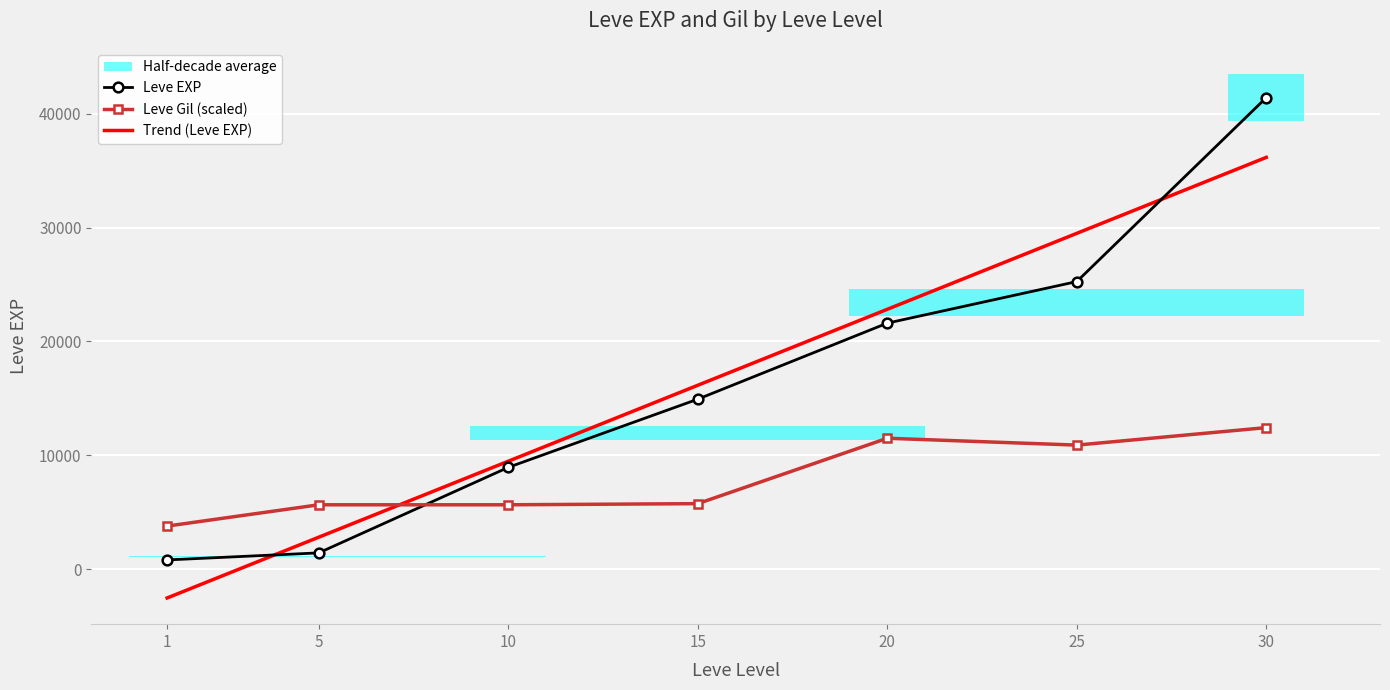

Rank the categories by Leve Gil (scaled) value from lowest to highest.

1, 5, 10, 15, 25, 20, 30